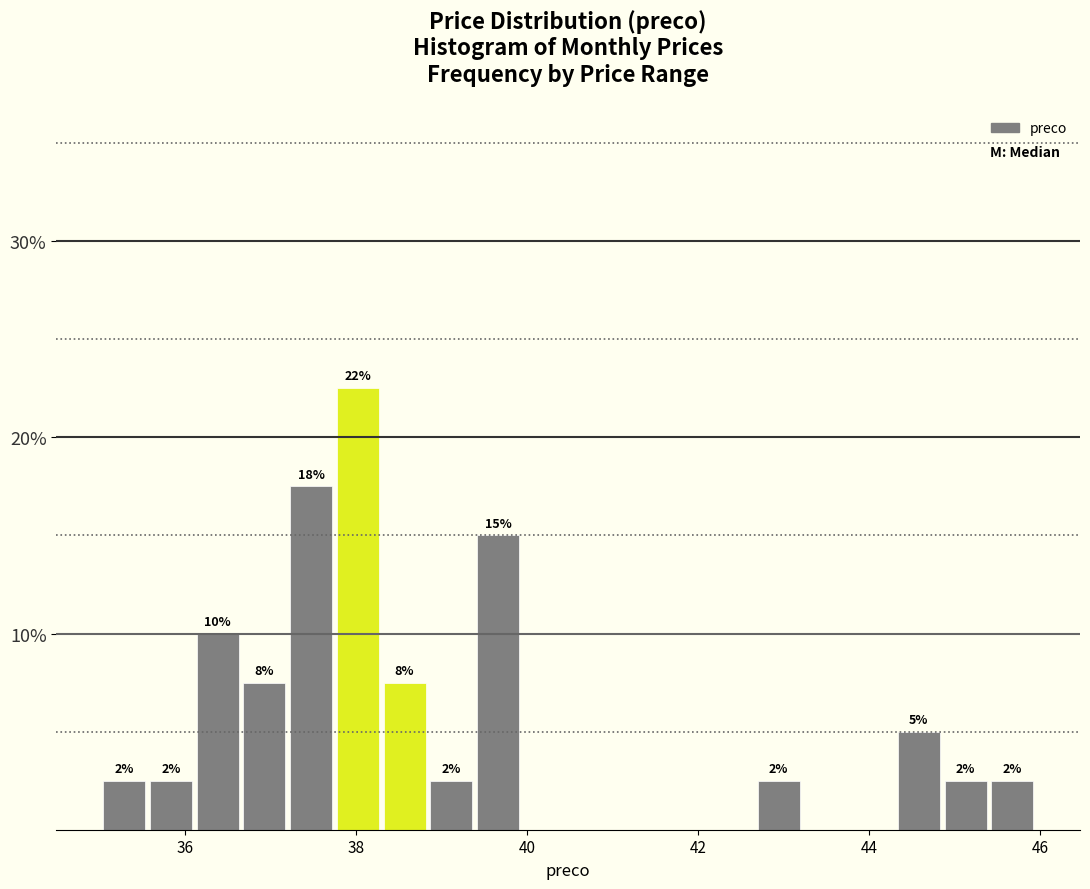

Around what value on the x-axis is the tallest bar? Give the approximate position of its centre, as read against the axis.

38.0